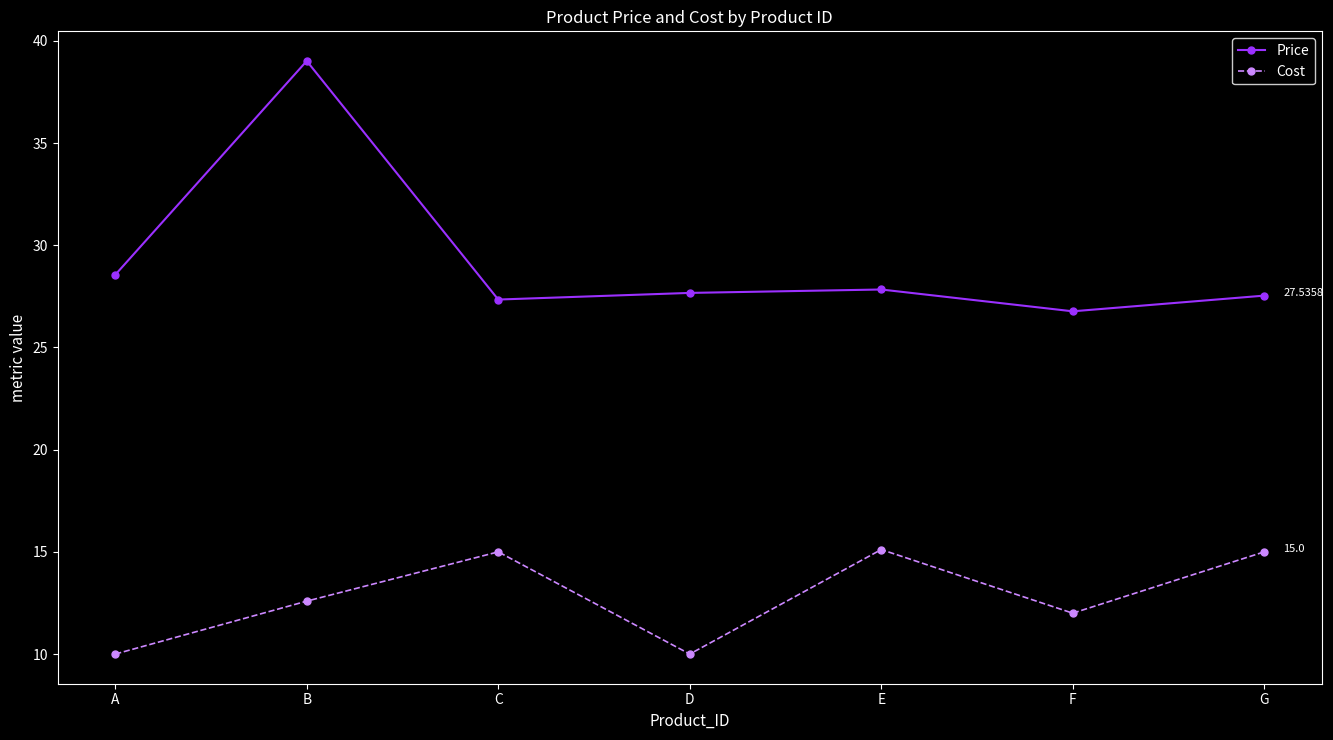

Where is Price nearest to the value 32?

A